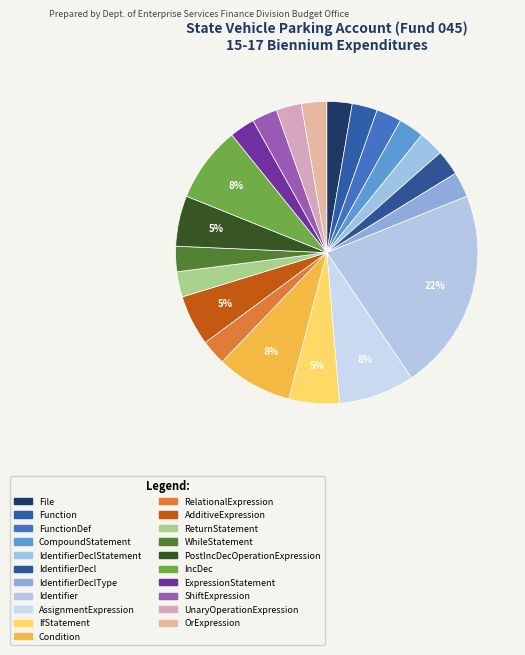

To the nearest percent, what is the difference between the largest and smallest slice percentages?

19%